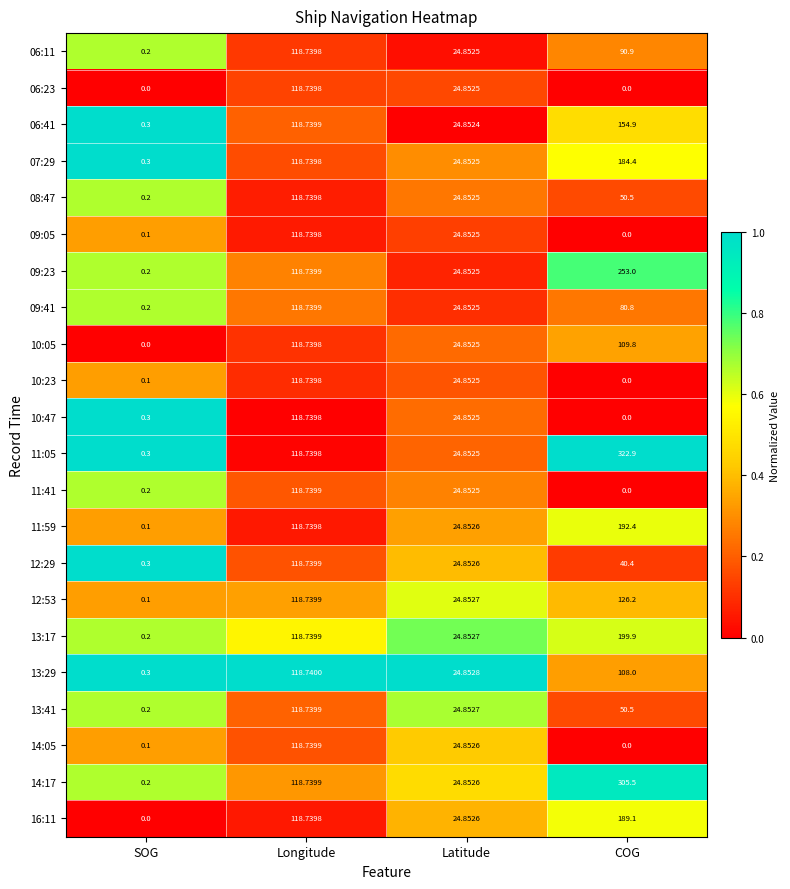

Between Longitude and COG, which series saw the biggest shift?

11:05